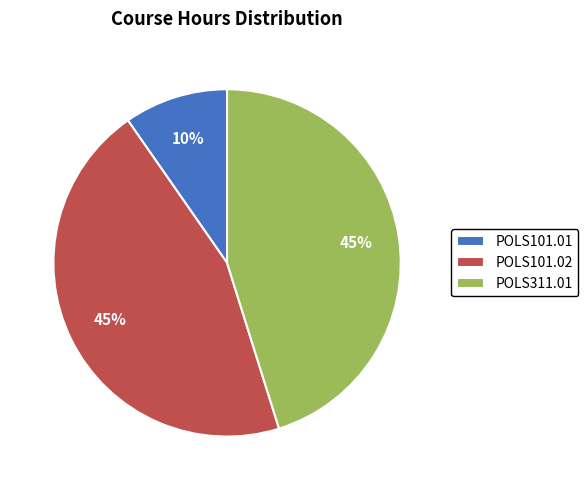

To the nearest percent, what is the average slice percentage?

33%